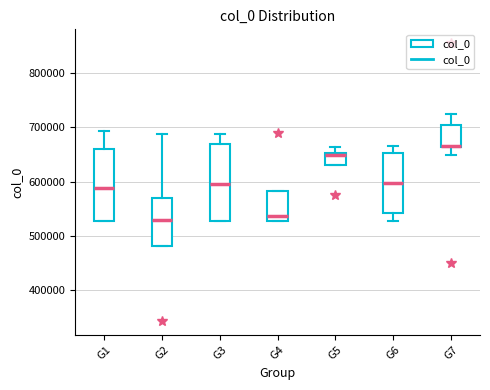

Reading left to right, read every box against the y-axis: the position of its median line, the range the box covers, and the ends of its whiskers. The values are not printed on the chart, so give them approximately, as read against the axis.

G1: median 590000, box 530000 to 660000, whiskers 530000 to 690000
G2: median 530000, box 480000 to 570000, whiskers 480000 to 690000
G3: median 600000, box 530000 to 670000, whiskers 530000 to 690000
G4: median 540000, box 530000 to 580000, whiskers 530000 to 580000
G5: median 650000 (just below the box's upper edge), box 630000 to 650000, whiskers 630000 to 660000
G6: median 600000, box 540000 to 650000, whiskers 530000 to 660000
G7: median 660000 (drawn on the box's lower edge), box 660000 to 700000, whiskers 650000 to 720000